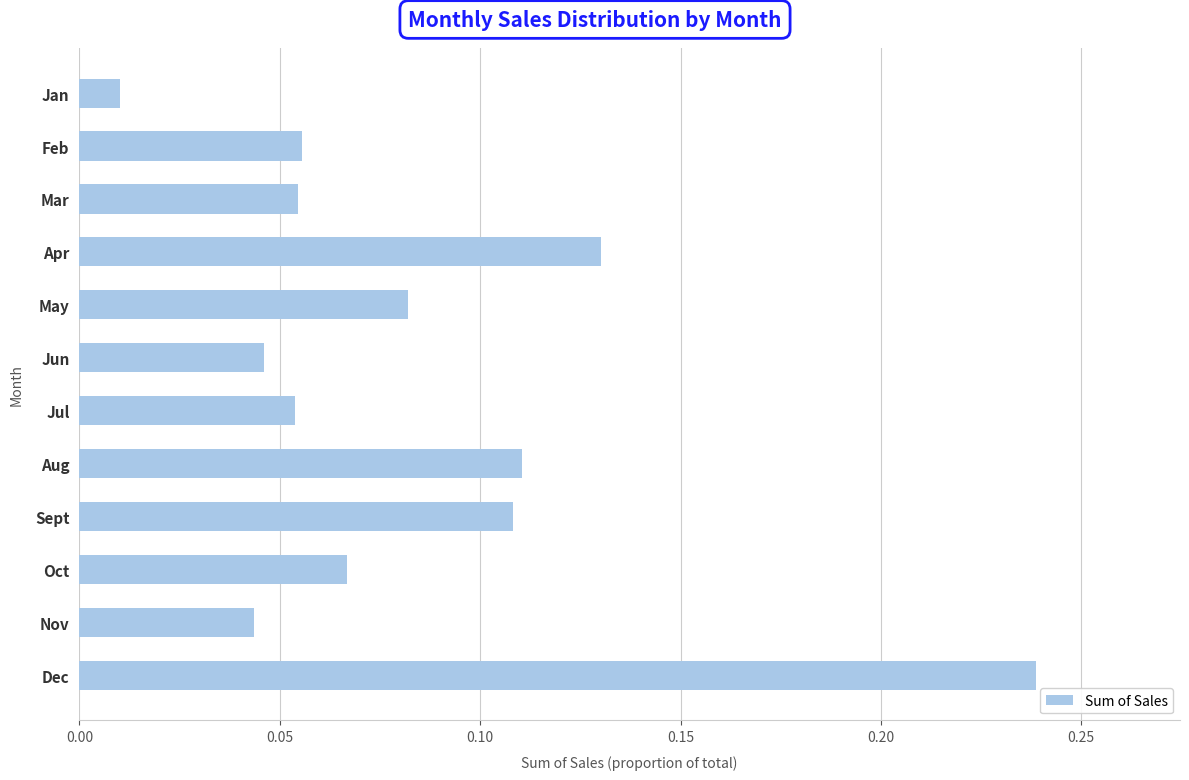

Does the chart contain stacked bars?

No